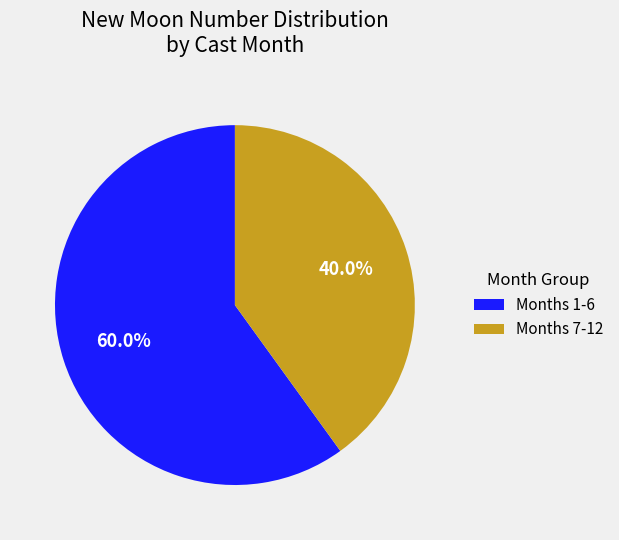

What is the largest slice in the pie chart?

Months 1-6